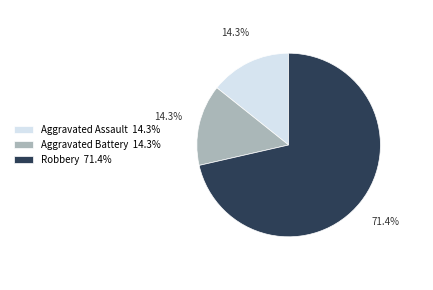

How much of the chart is everything except Aggravated Battery 14.3%?

85.7%